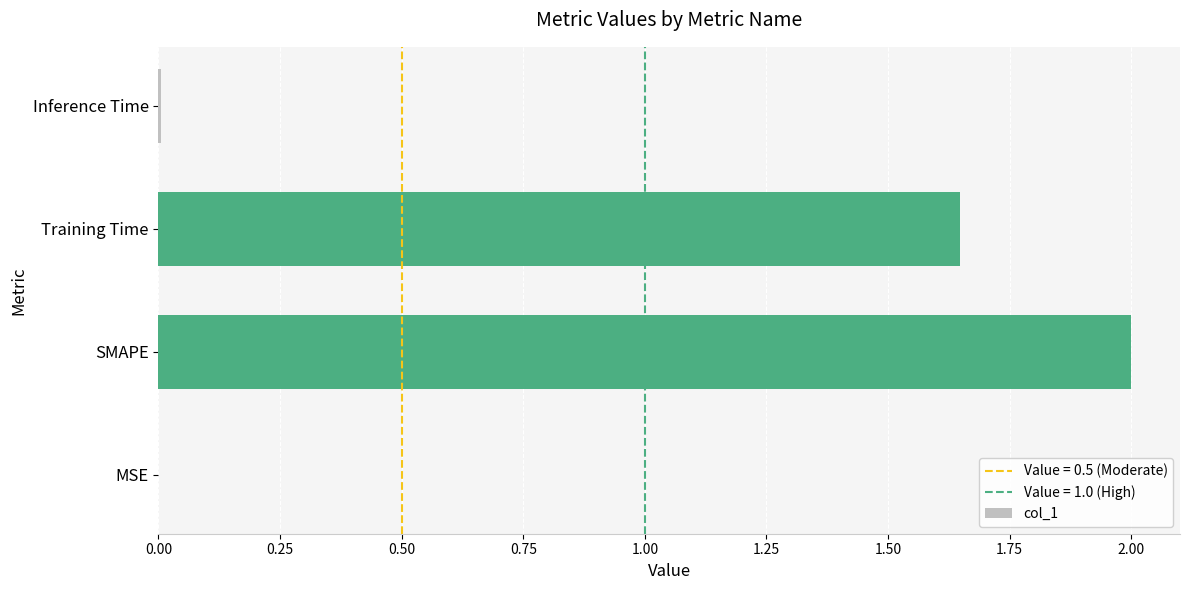

True or false: the data shows 3.0 at SMAPE.

False